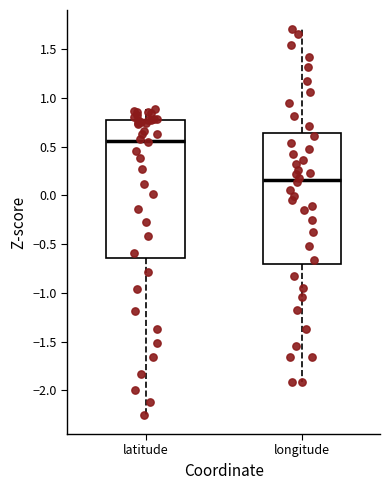

Which box has the lowest median line?

longitude